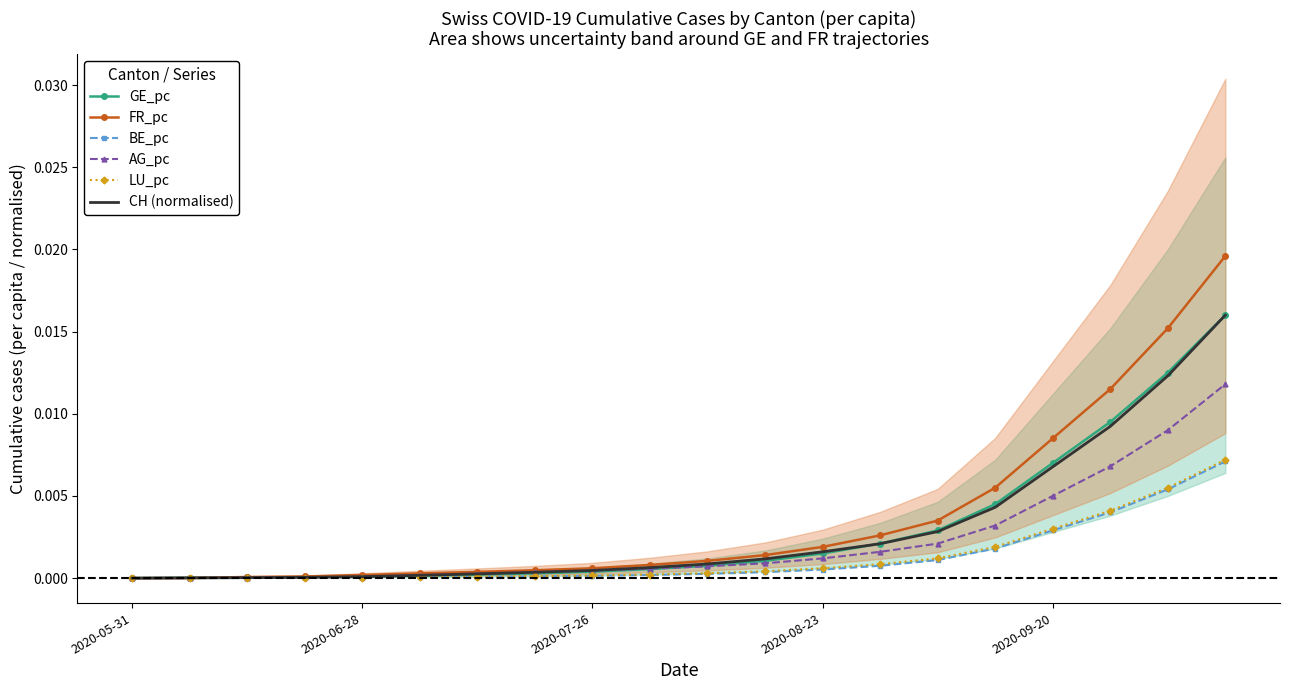

Is the value of CH (normalised) at 5 greater than the value of AG_pc at 2020-06-28?

Yes